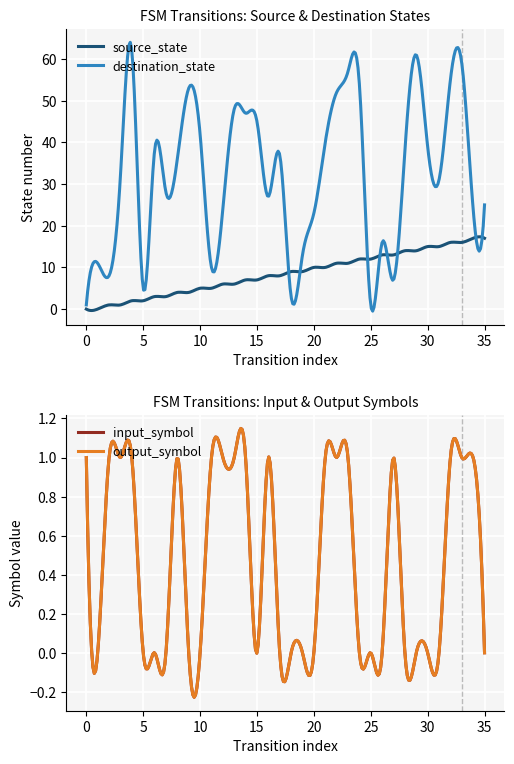

At which category does the chart reach its peak across all series?

4